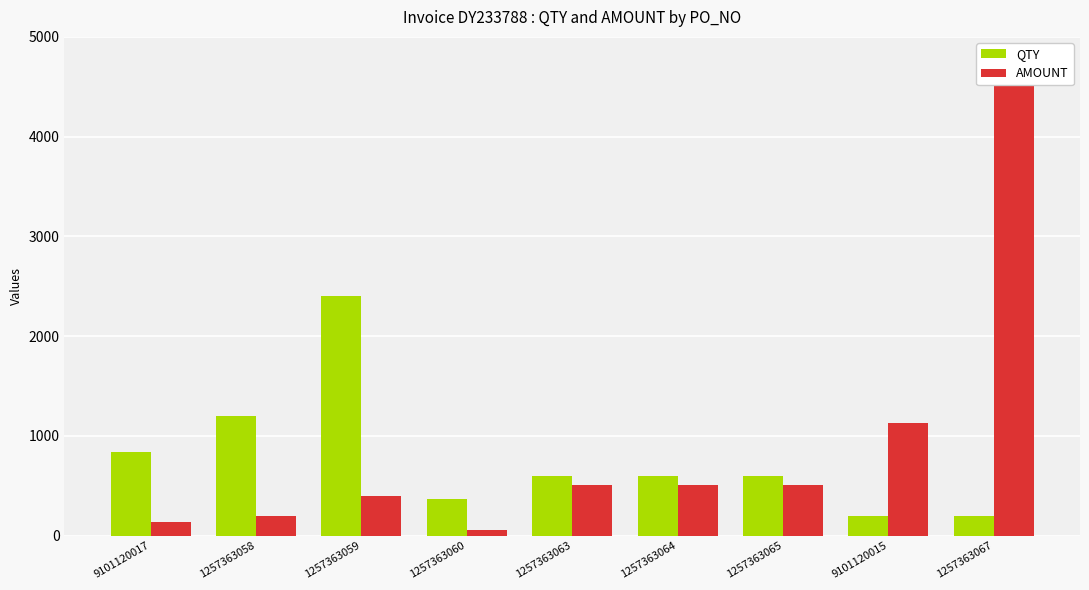

Where does the QTY series first go above 600?

9101120017